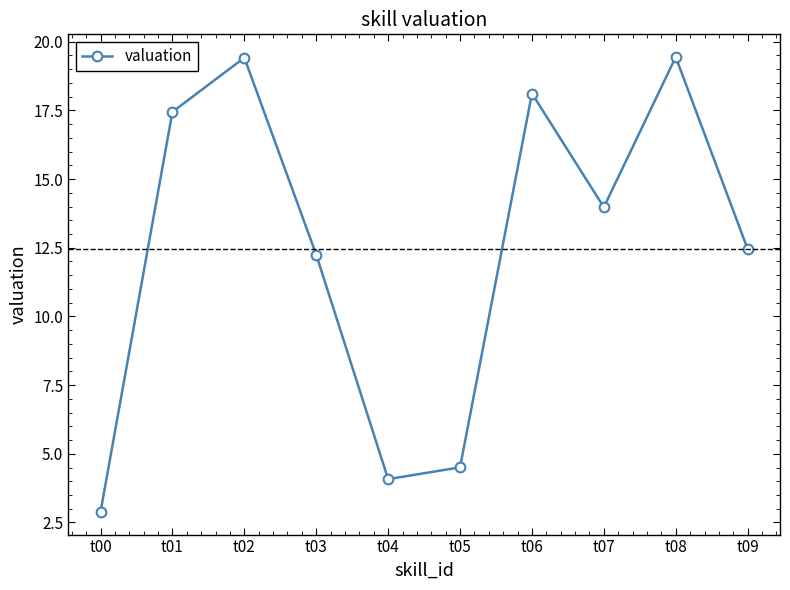

What is the difference between the second highest and minimum values?

16.5